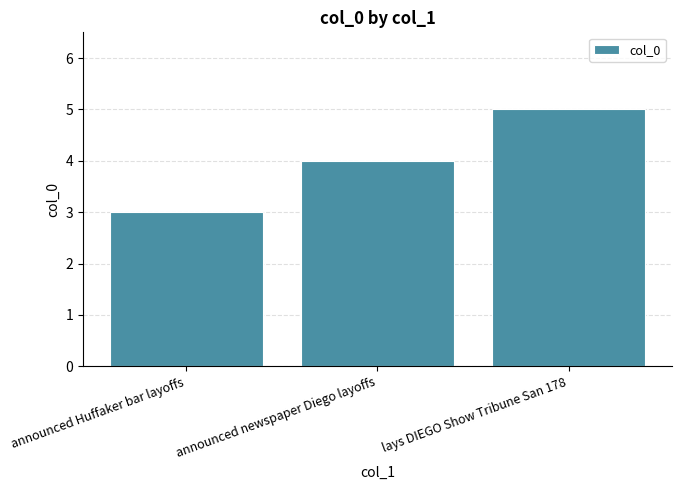

How many data points are less than 4?

1